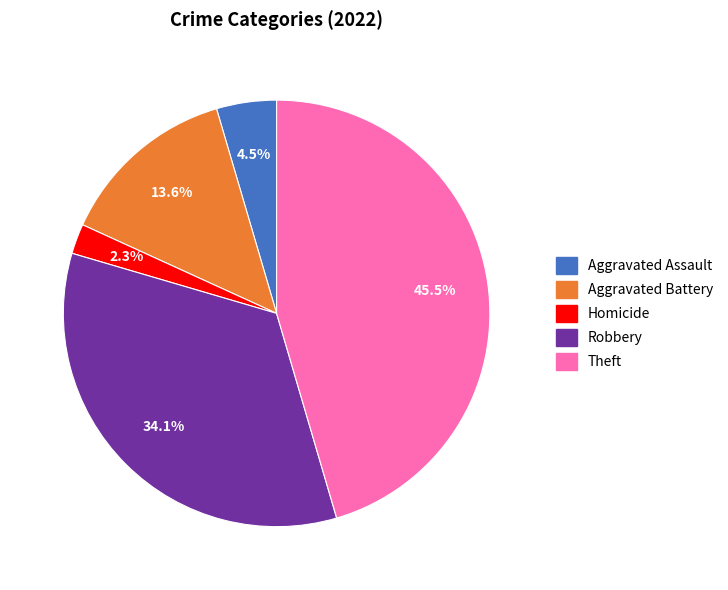

To the nearest percent, what portion does Robbery represent?

34%